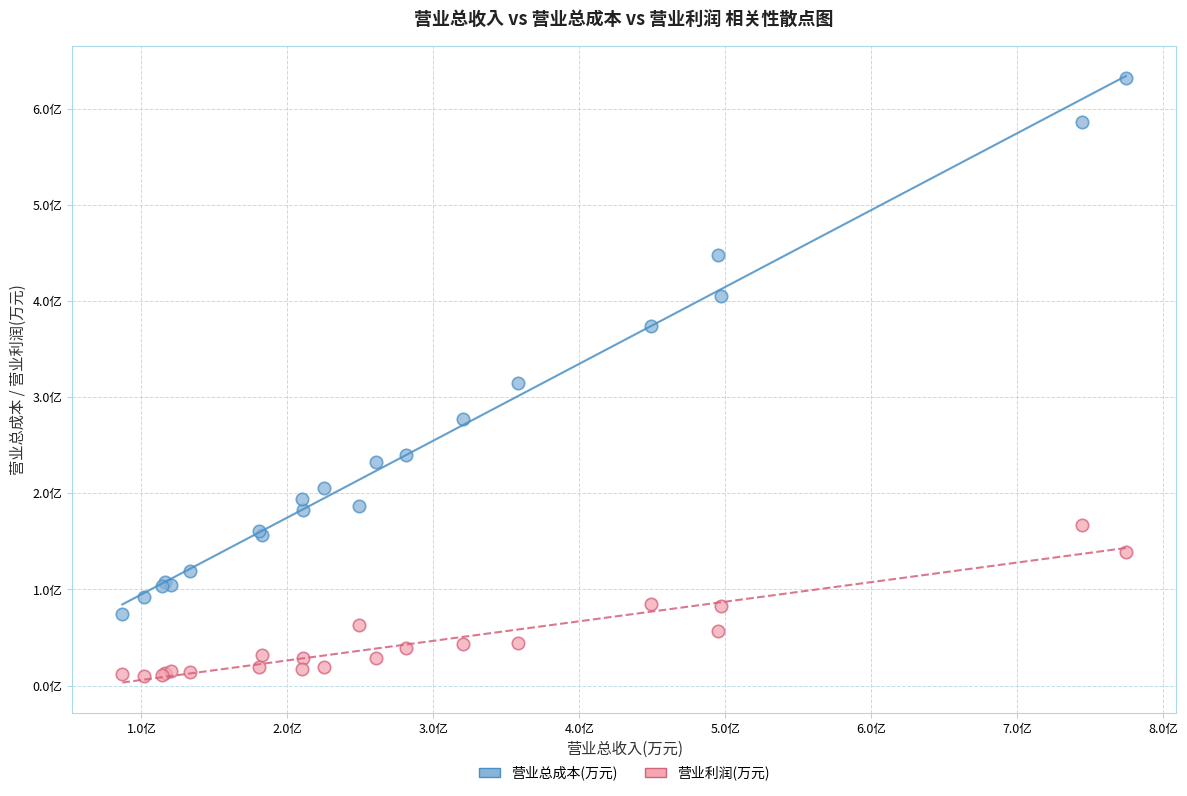

Which series contains the lowest Y value?

营业利润(万元)